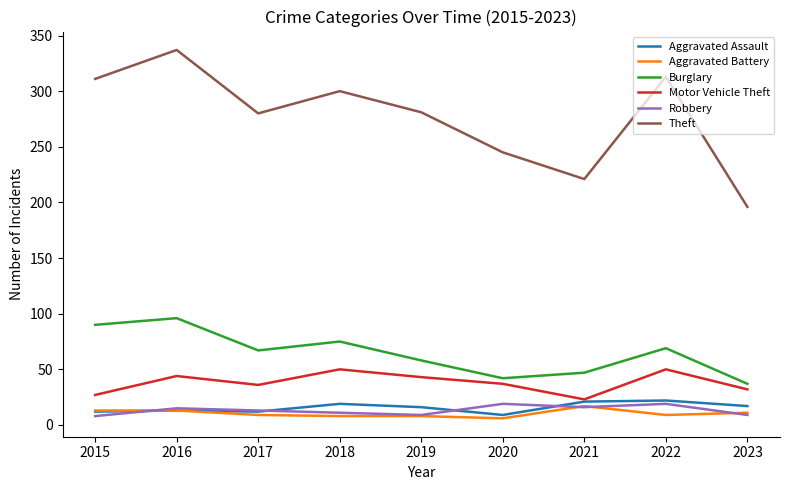

True or false: Burglary and Aggravated Assault cross at least once.

False